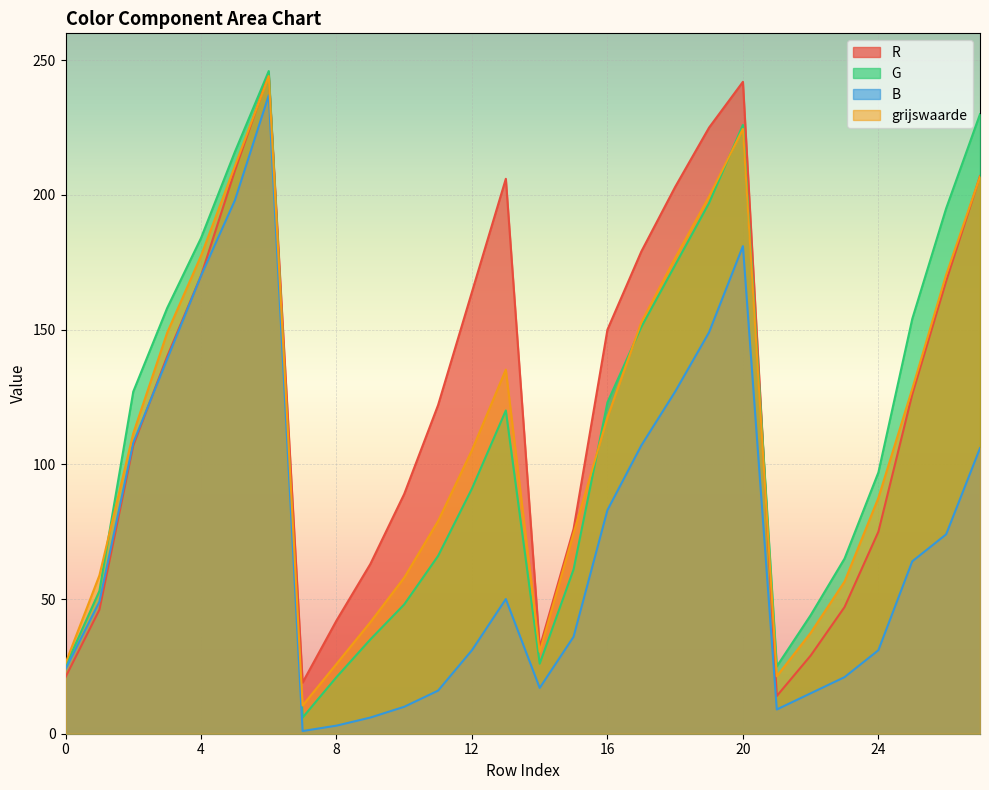

True or false: G and grijswaarde cross at least once.

True